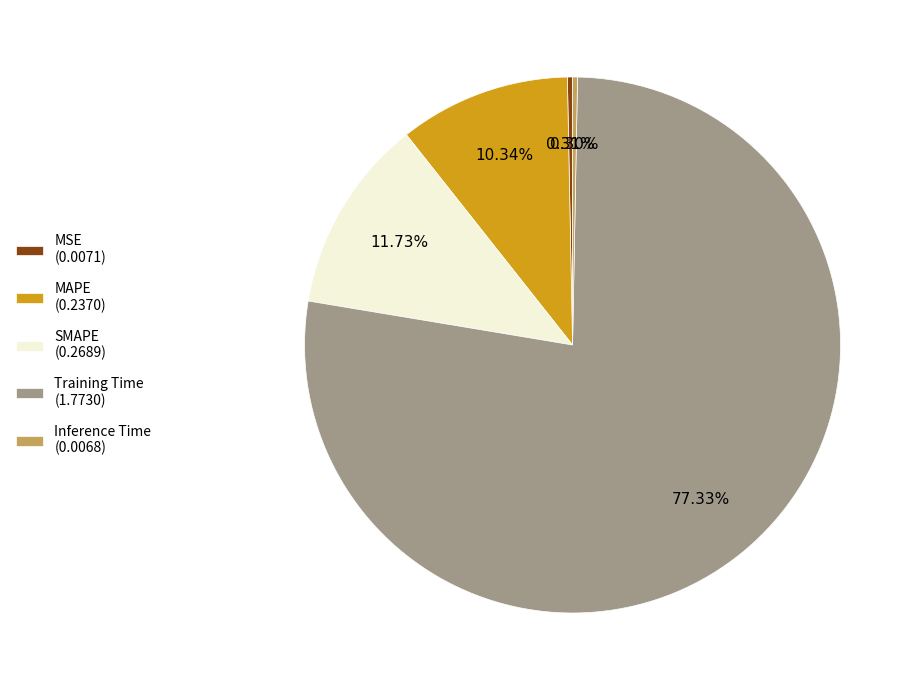

What is the largest slice in the pie chart?

Training Time